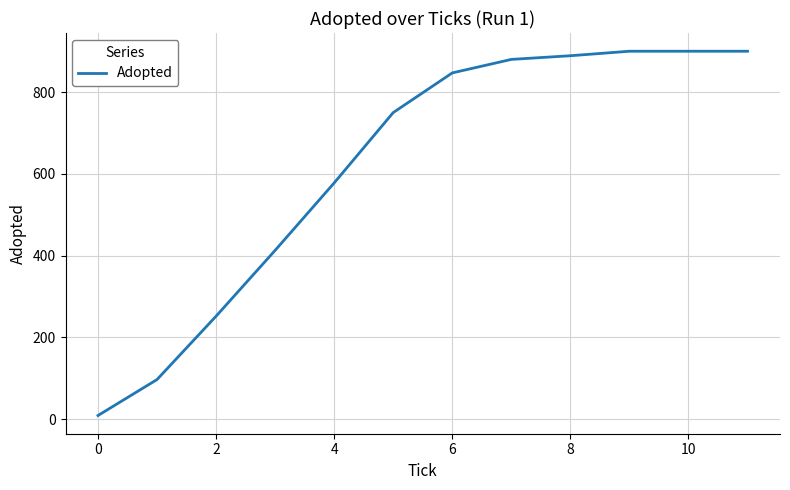

What is the maximum value shown in the chart?

900